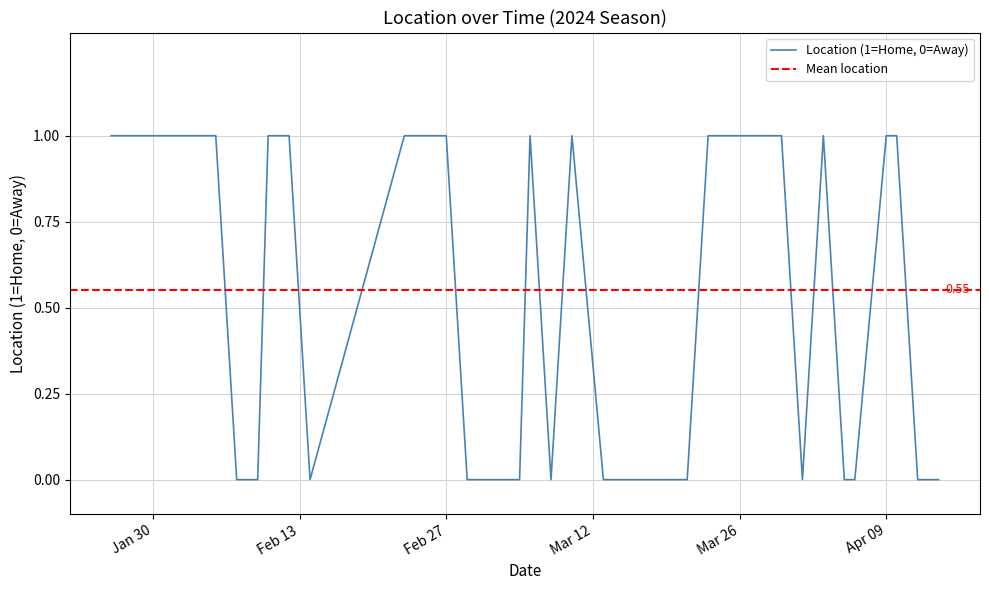

What is the value of the 12th point from the left?

1